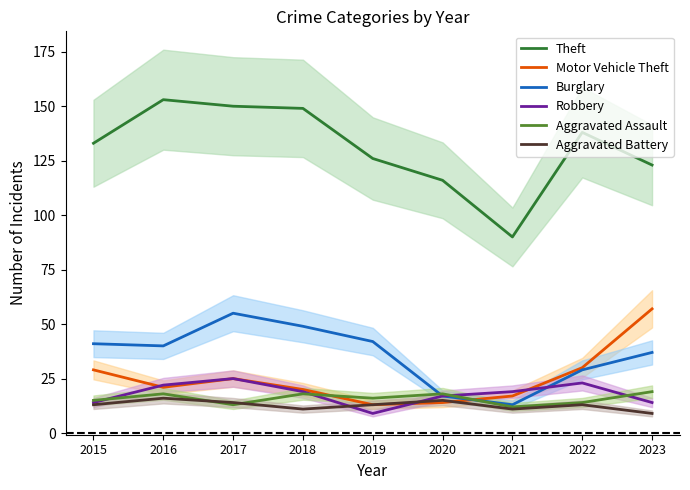

How many data points does each series have?

9